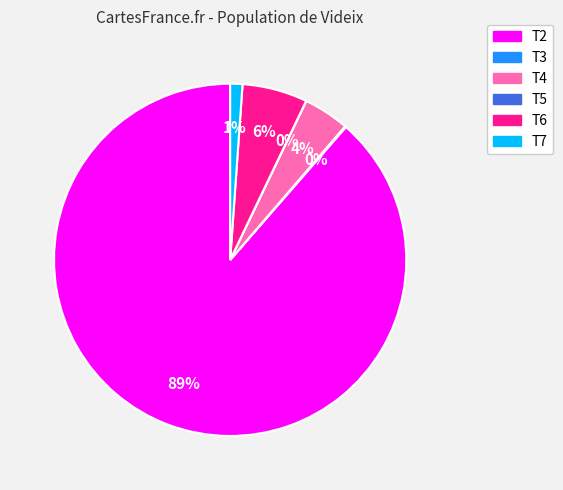

Do T4 and T2 together represent more than half of the pie?

Yes